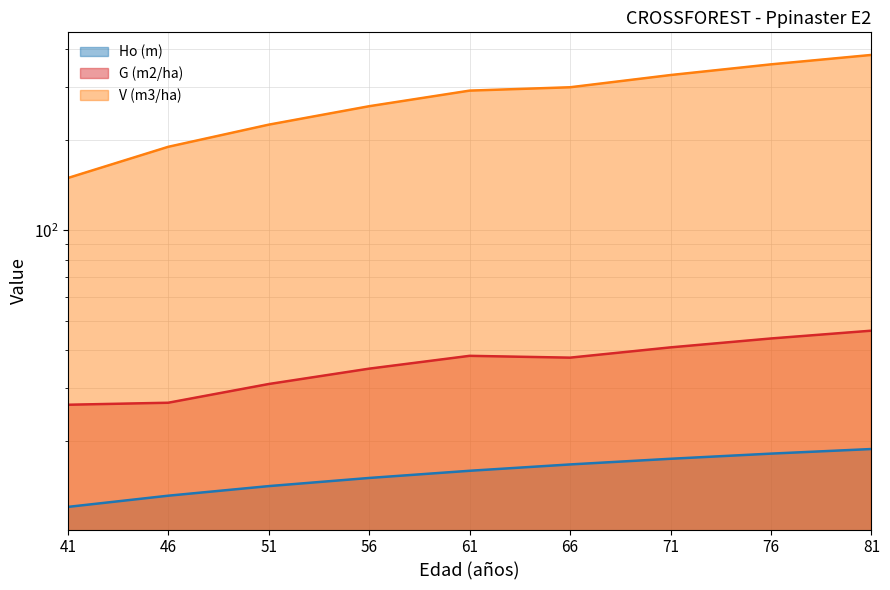

True or false: Ho (m) and V (m3/ha) cross at least once.

False